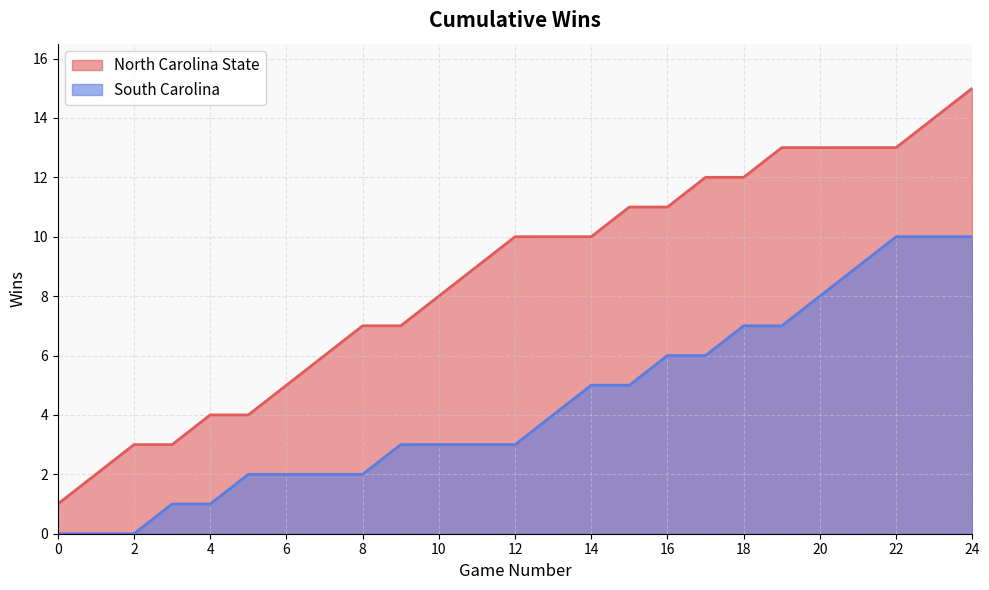

How many lines are shown in the chart?

2